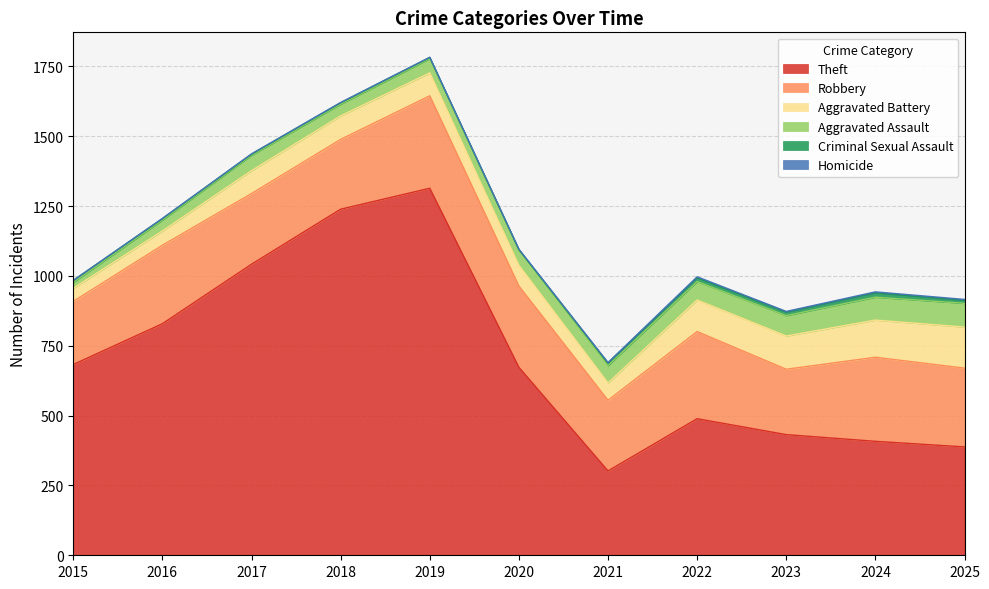

Rank the series at 2021 from lowest to highest value.

Homicide, Criminal Sexual Assault, Aggravated Battery, Aggravated Assault, Robbery, Theft